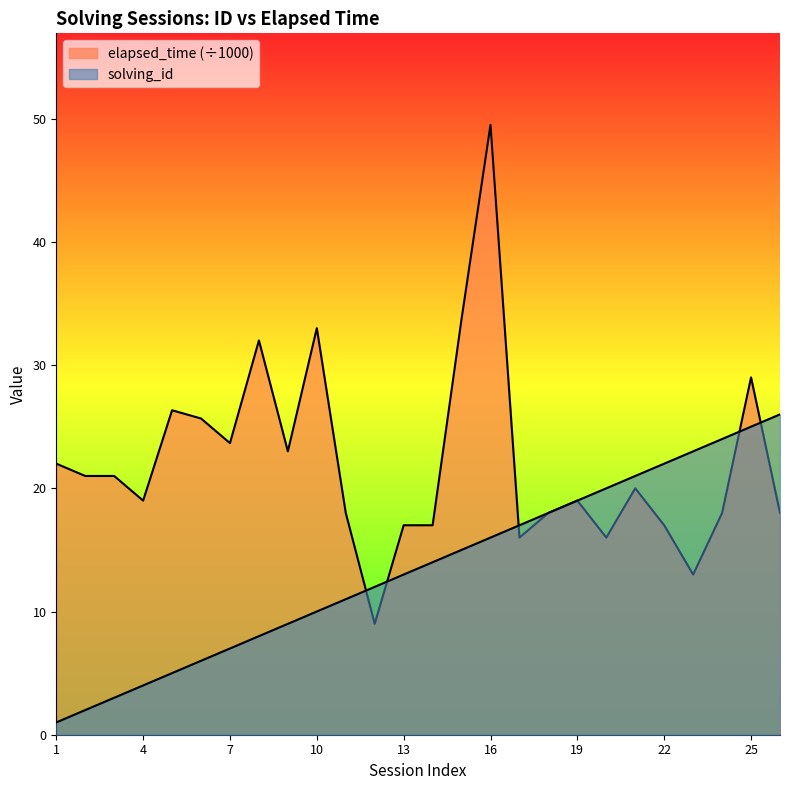

Between which two adjacent categories do solving_id and elapsed_time first intersect?

11 and 12